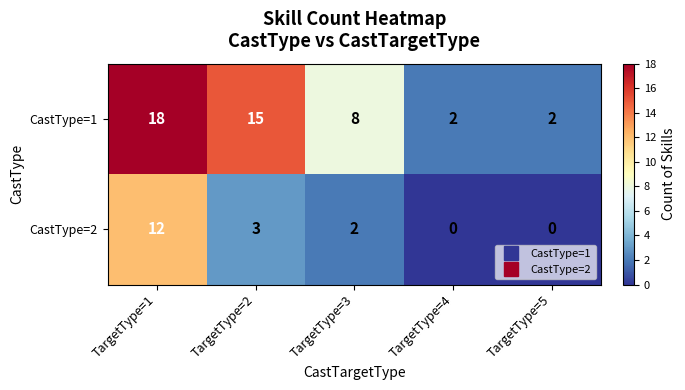

What value does the CastType=1 series have at TargetType=1, to the nearest 5?

20